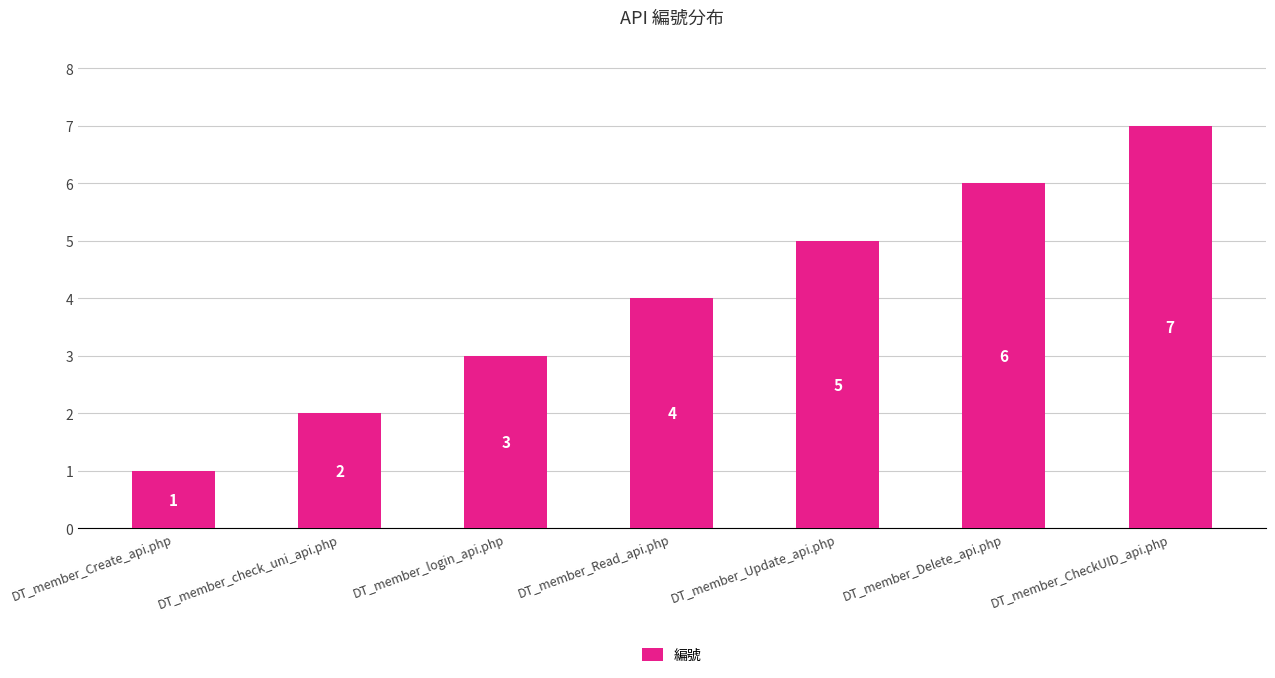

Which category has the highest value across all series?

DT_member_CheckUID_api.php